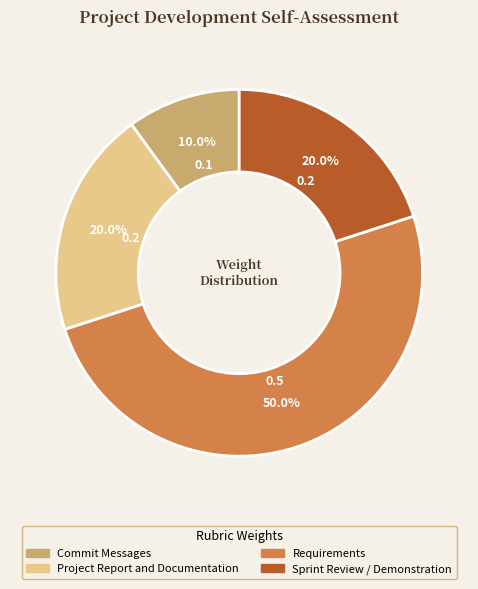

True or false: Commit Messages accounts for 10% of the total.

True